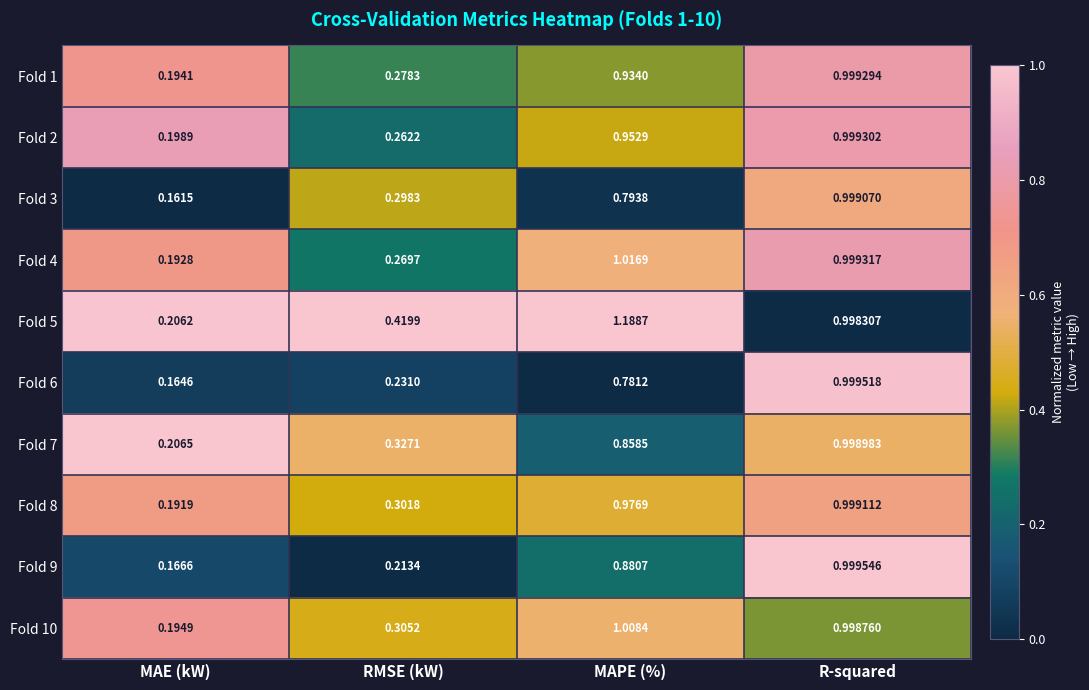

Count the number of categories in the chart.

4